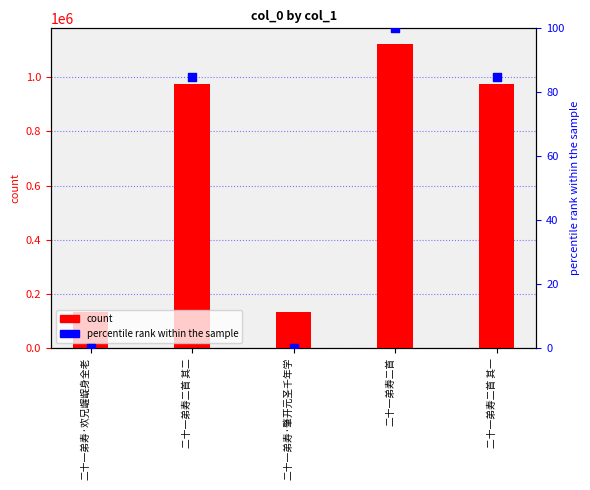

At how many categories does at least one series exceed 346065?

3